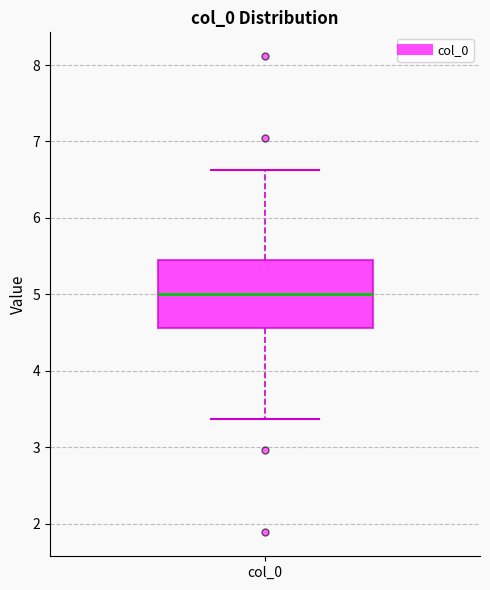

Read this box plot against the y-axis: the position of the median line, the range covered by the box, and the ends of both whiskers. The values are not printed on the chart, so give them approximately, as read against the axis.

median 5.0, box 4.6 to 5.4, whiskers 3.4 to 6.6